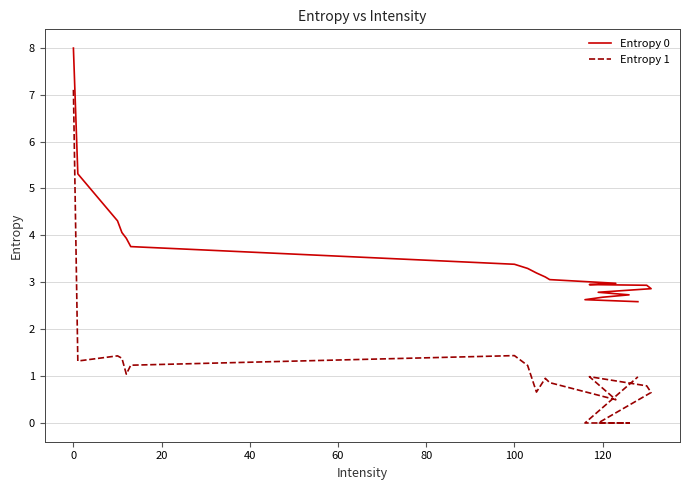

How many values in the Entropy 0 series exceed 3?

11